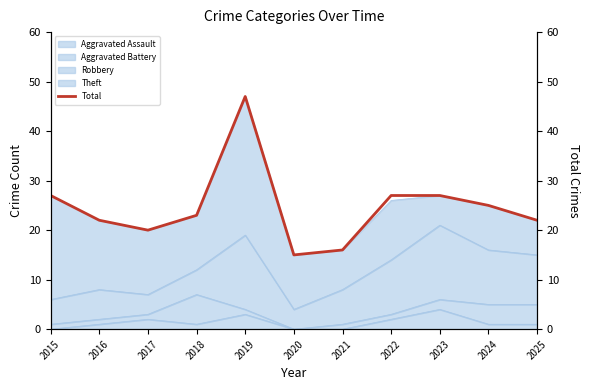

The chart shows a value of 23 at 2018. True or false?

True